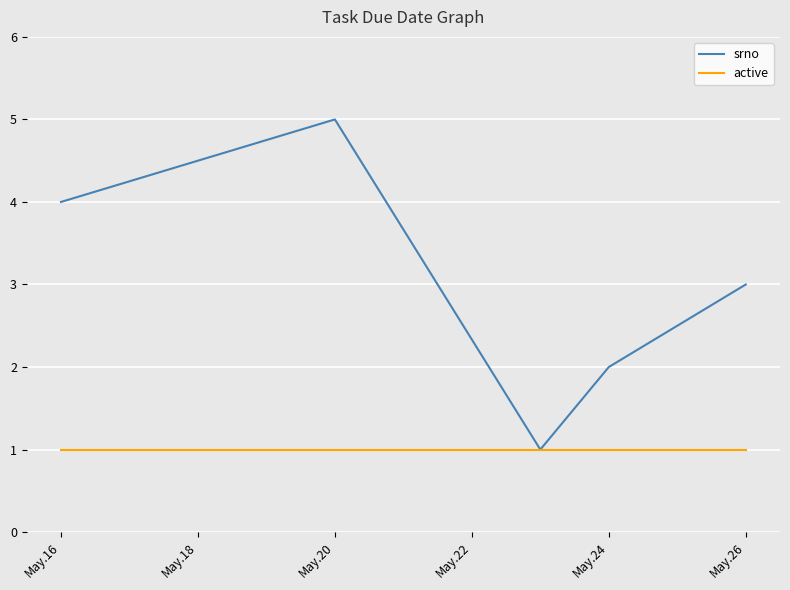

What is the maximum value for srno?

5